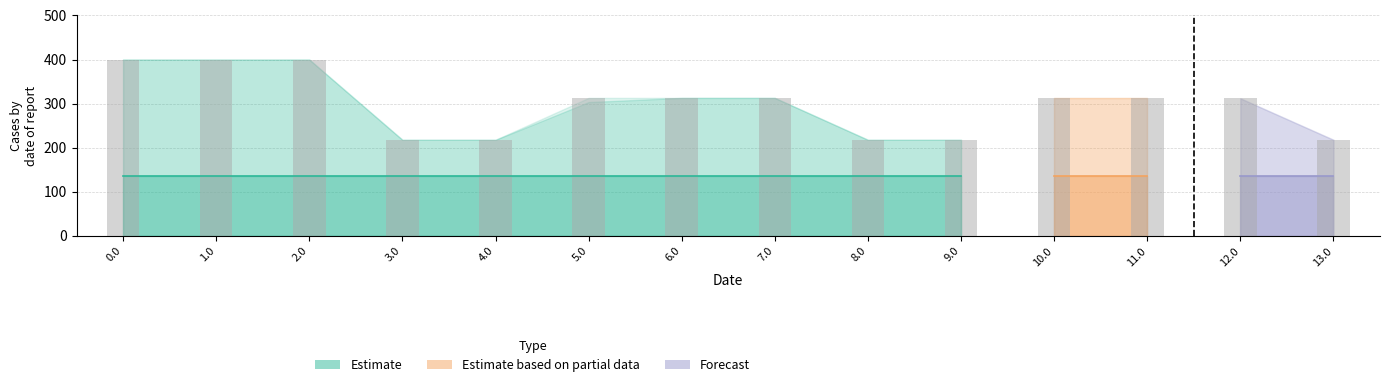

What is the label of the 1st bar from the right?

13.0